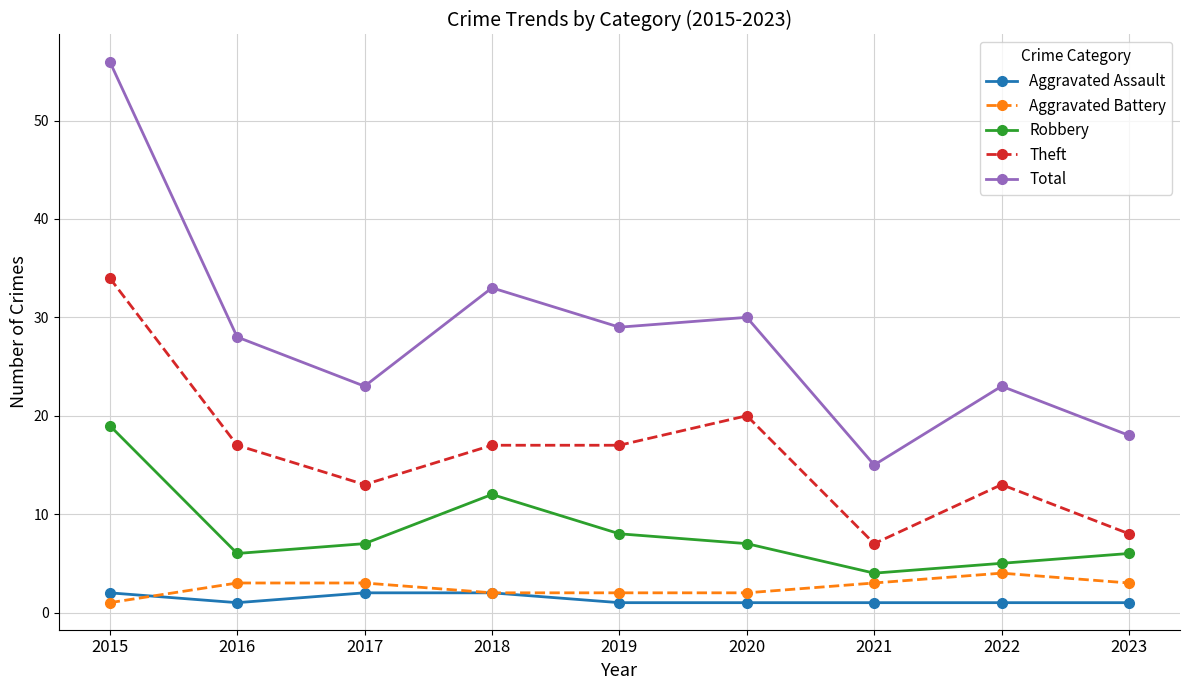

Reading left to right, extract all data points from this chart.

Aggravated Assault: 2	1	2	2	1	1	1	1	1
Aggravated Battery: 1	3	3	2	2	2	3	4	3
Robbery: 19	6	7	12	8	7	4	5	6
Theft: 34	17	13	17	17	20	7	13	8
Total: 56	28	23	33	29	30	15	23	18